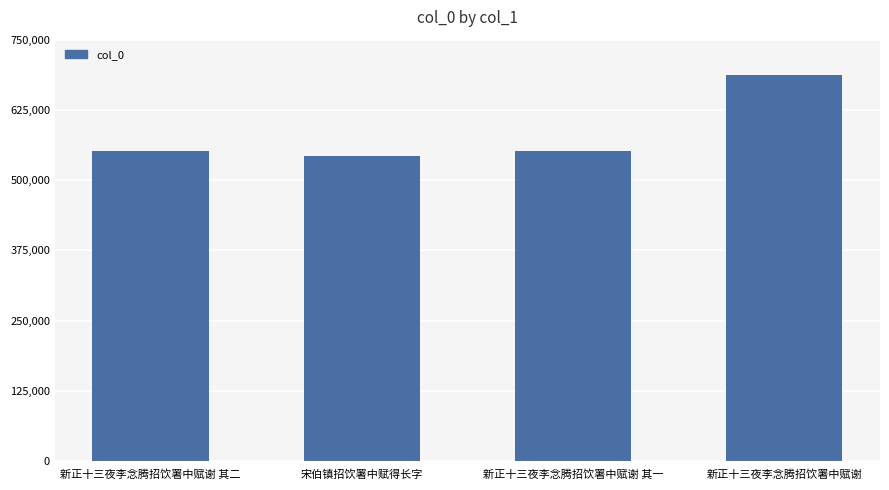

Are the bars horizontal?

No